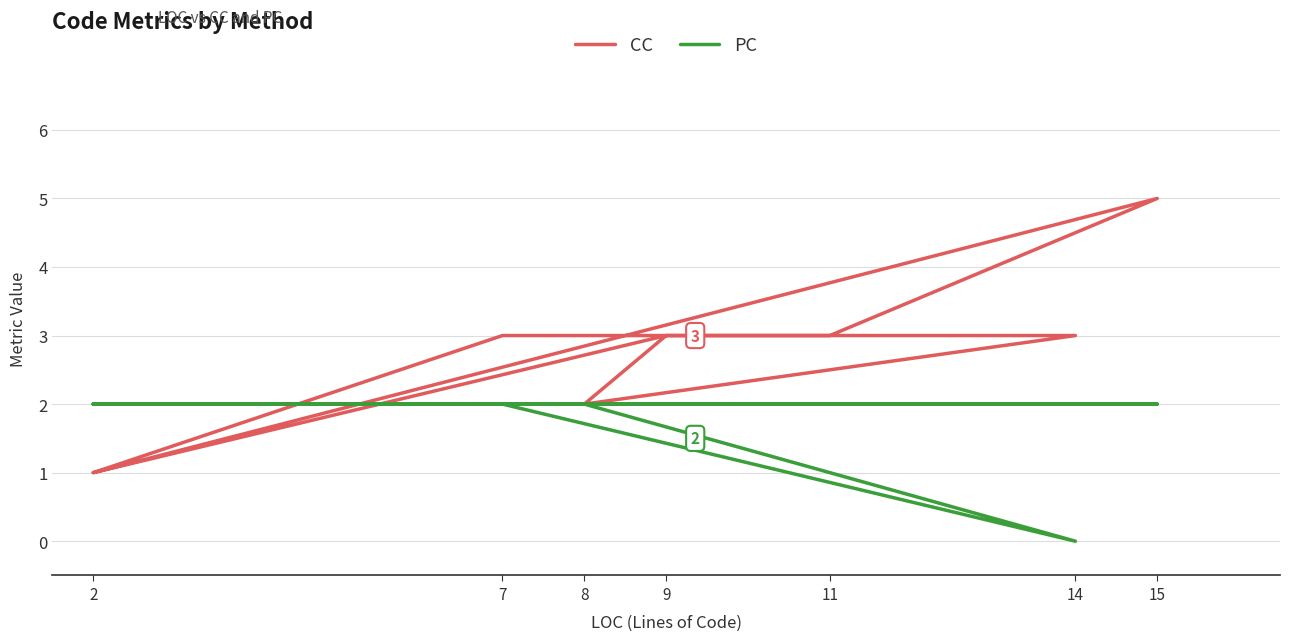

How many data points in CC are less than 3?

3